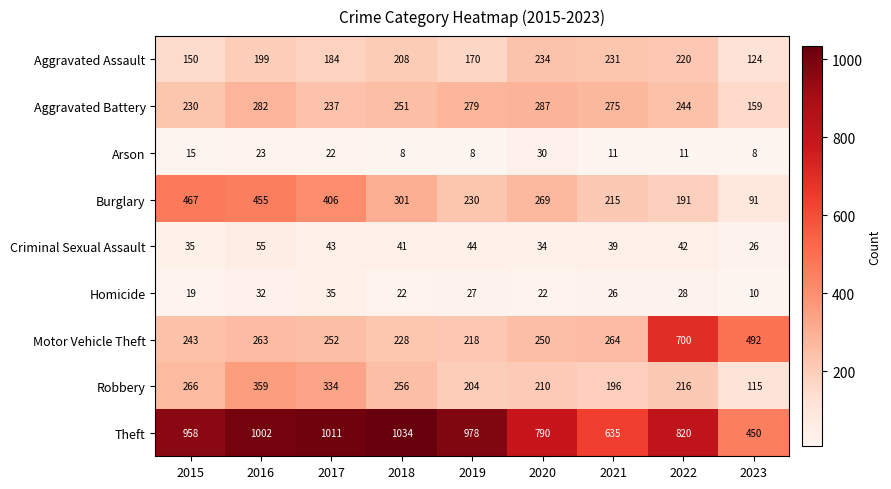

How many series are shown in this chart?

9